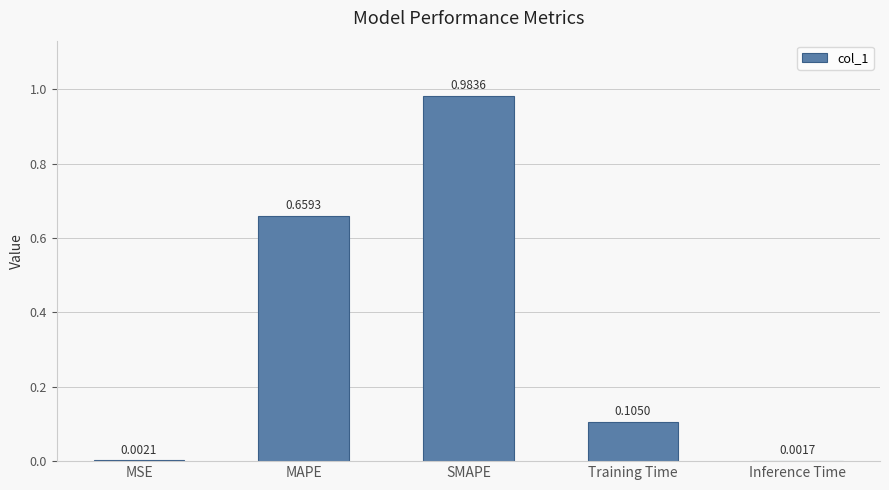

What is the sum of the values at Training Time and MAPE?

0.8